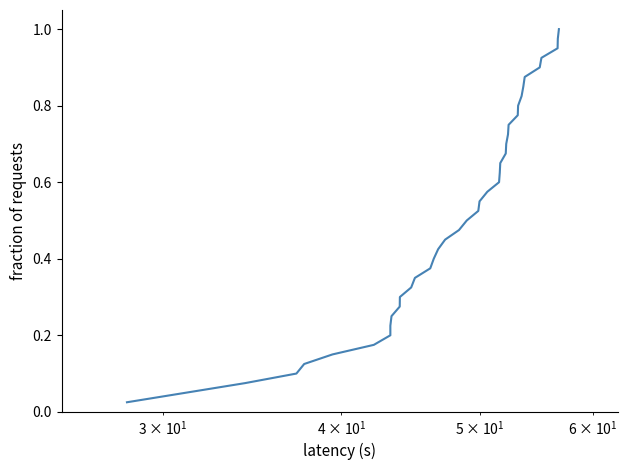

What is the value of the 15th point from the left?

0.4